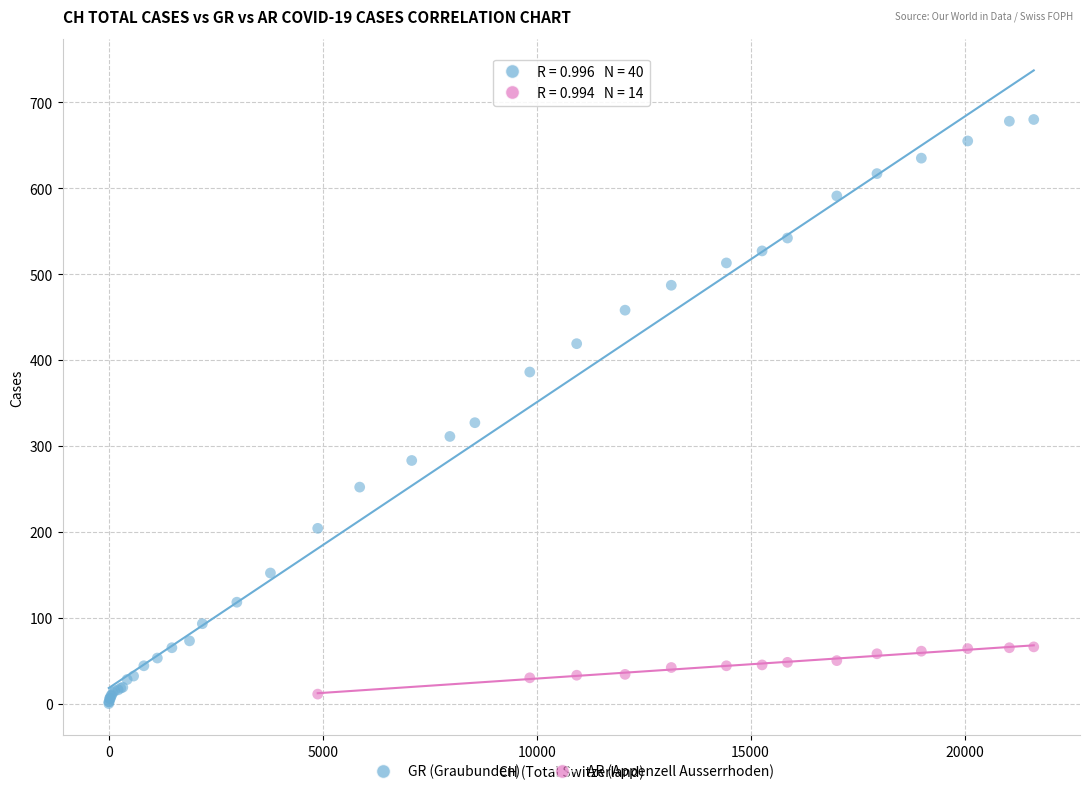

Which series reaches the maximum Y coordinate?

GR (Graubunden)